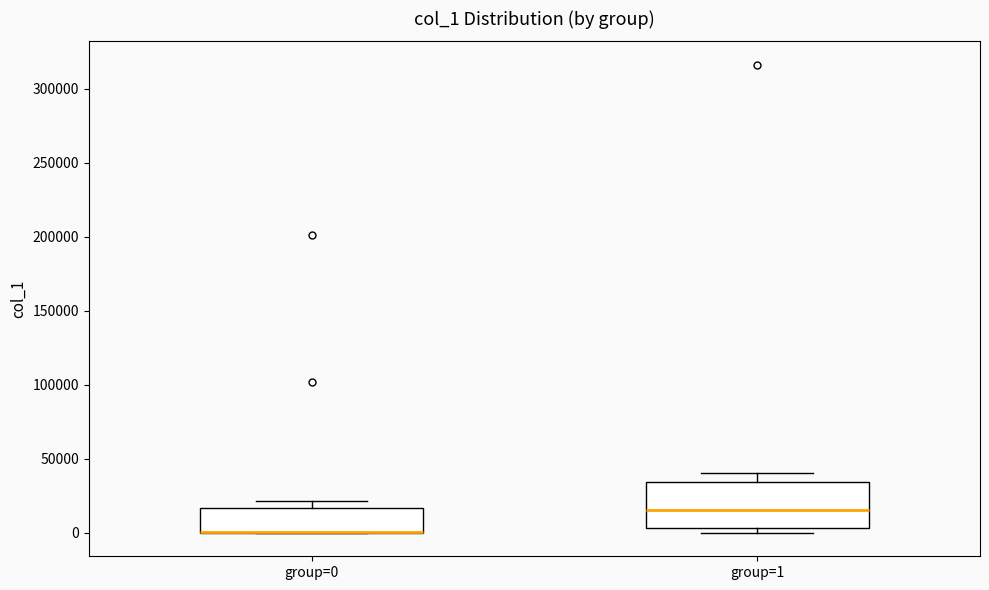

Comparing the boxes themselves (not the whiskers), which one is the tallest?

group=1